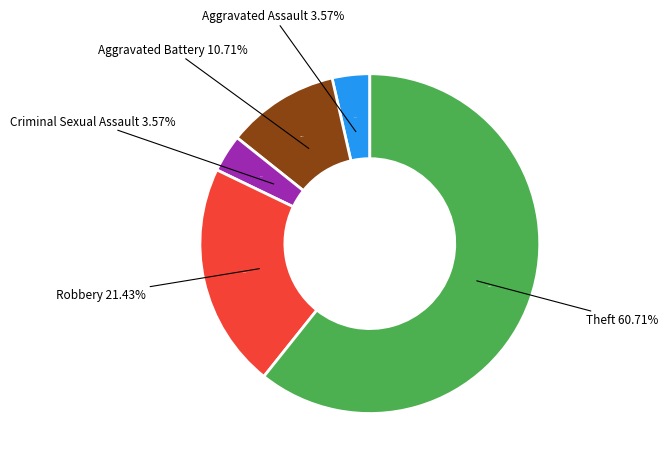

Approximately how many times larger is the value at Aggravated Battery compared to Robbery?

0.5